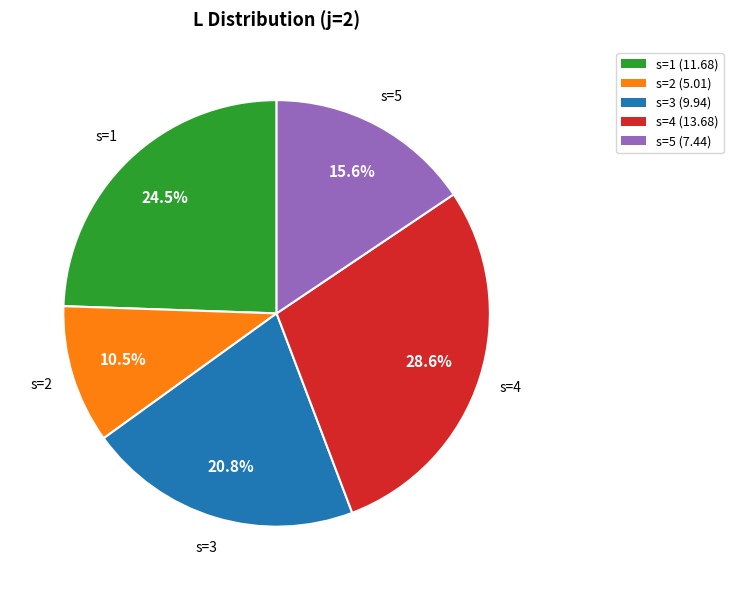

Is there a majority slice in this chart?

No